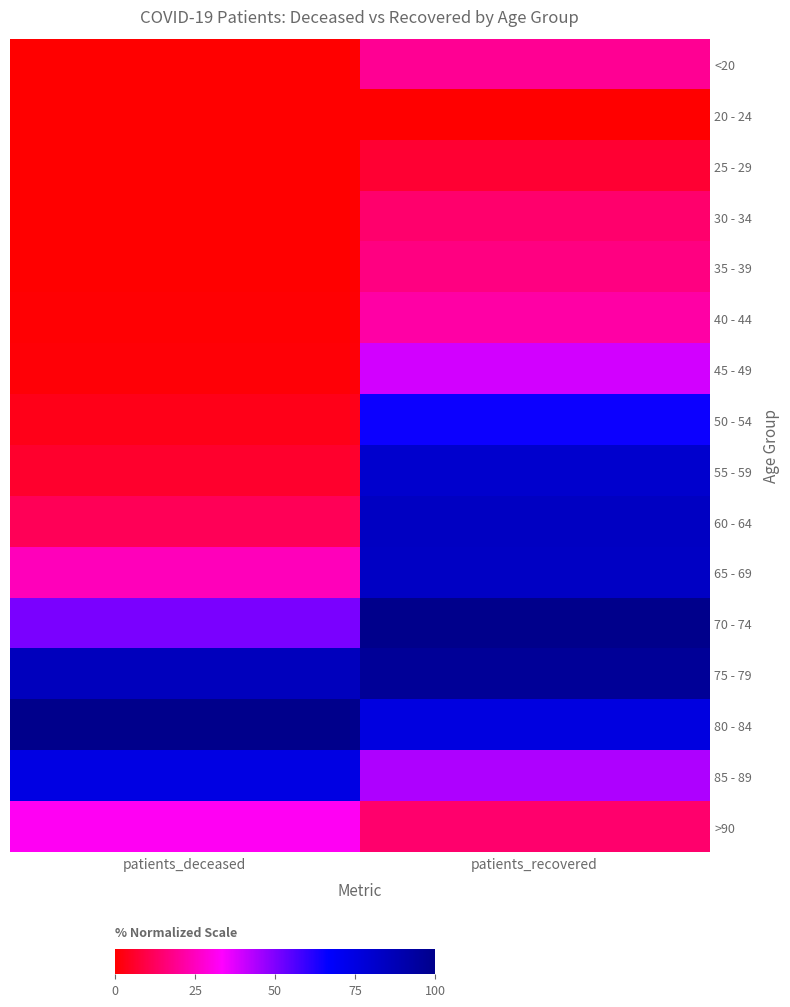

Reading left to right, transcribe all the data shown in this chart.

<20: patients_deceased=0.3	patients_recovered=19.5
20 - 24: patients_deceased=0.0	patients_recovered=0.0
25 - 29: patients_deceased=0.0	patients_recovered=6.8
30 - 34: patients_deceased=0.4	patients_recovered=14.3
35 - 39: patients_deceased=0.3	patients_recovered=16.9
40 - 44: patients_deceased=0.6	patients_recovered=21.8
45 - 49: patients_deceased=1.0	patients_recovered=39.4
50 - 54: patients_deceased=3.4	patients_recovered=65.1
55 - 59: patients_deceased=5.9	patients_recovered=80.5
60 - 64: patients_deceased=11.7	patients_recovered=83.8
65 - 69: patients_deceased=24.4	patients_recovered=83.2
70 - 74: patients_deceased=50.6	patients_recovered=100.0
75 - 79: patients_deceased=85.2	patients_recovered=96.2
80 - 84: patients_deceased=100.0	patients_recovered=75.2
85 - 89: patients_deceased=74.4	patients_recovered=43.9
>90: patients_deceased=32.0	patients_recovered=14.2